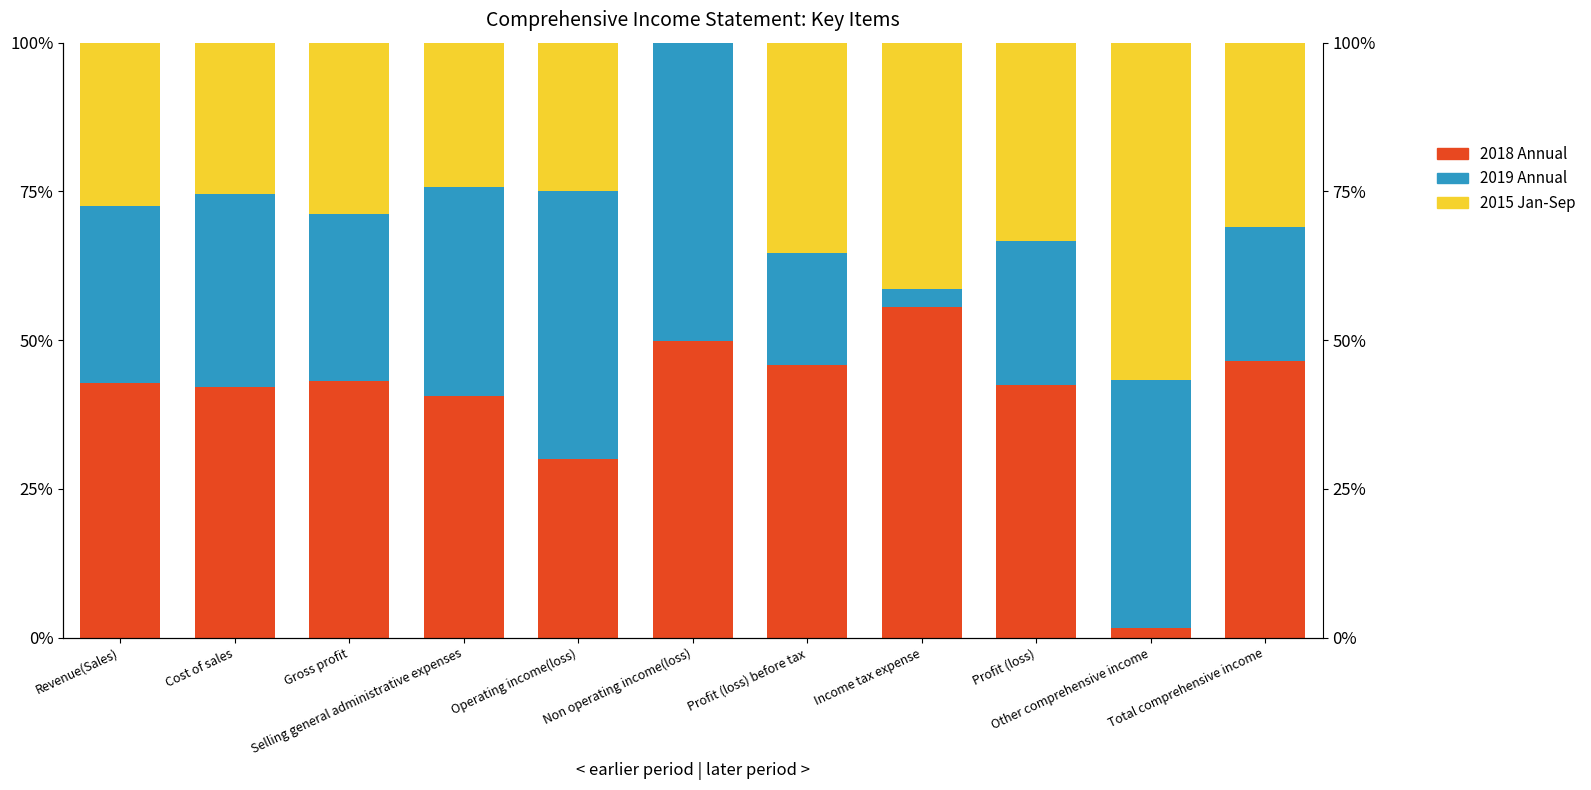

How many distinct data groups are displayed?

3